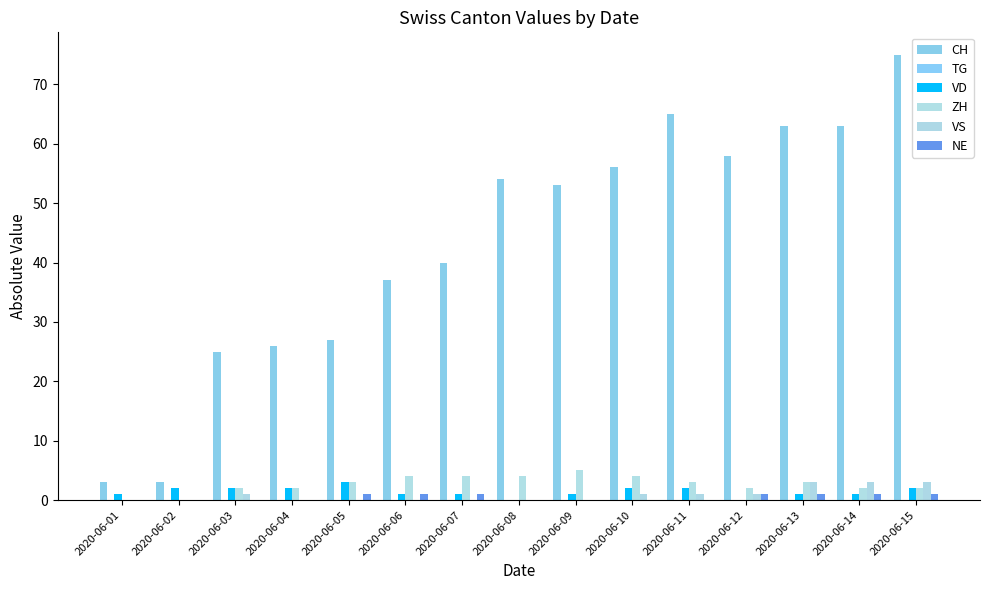

How many groups of bars are there?

15